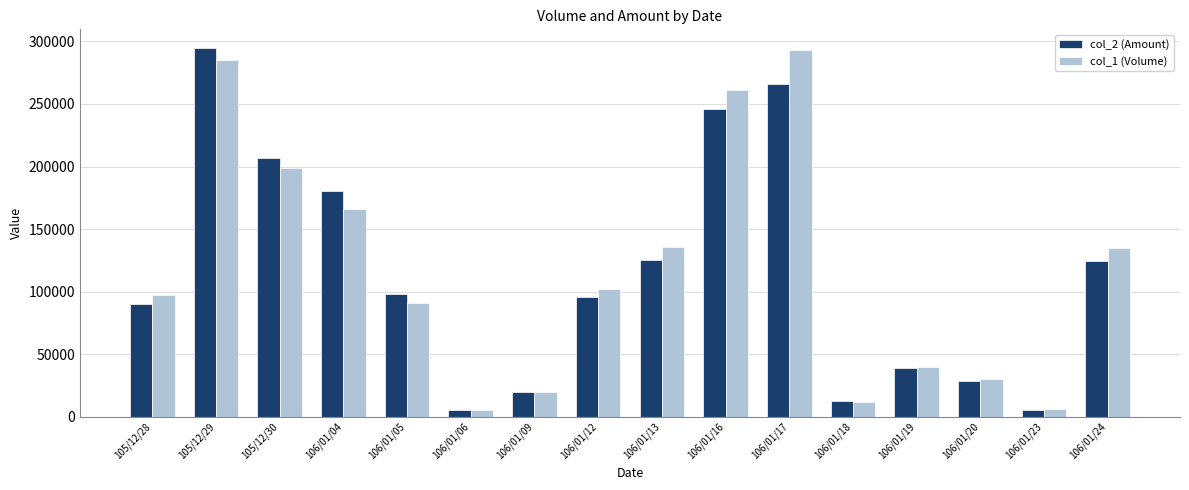

At which category is the sum across all series the highest?

105/12/29